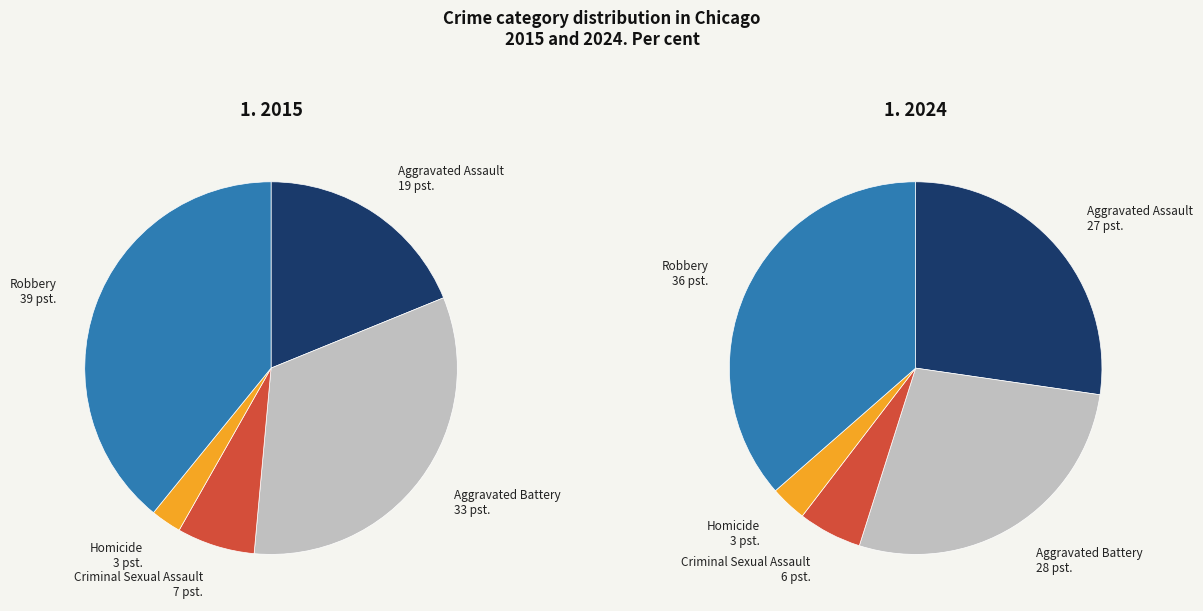

Is it true that 2 is 6% of the pie?

True